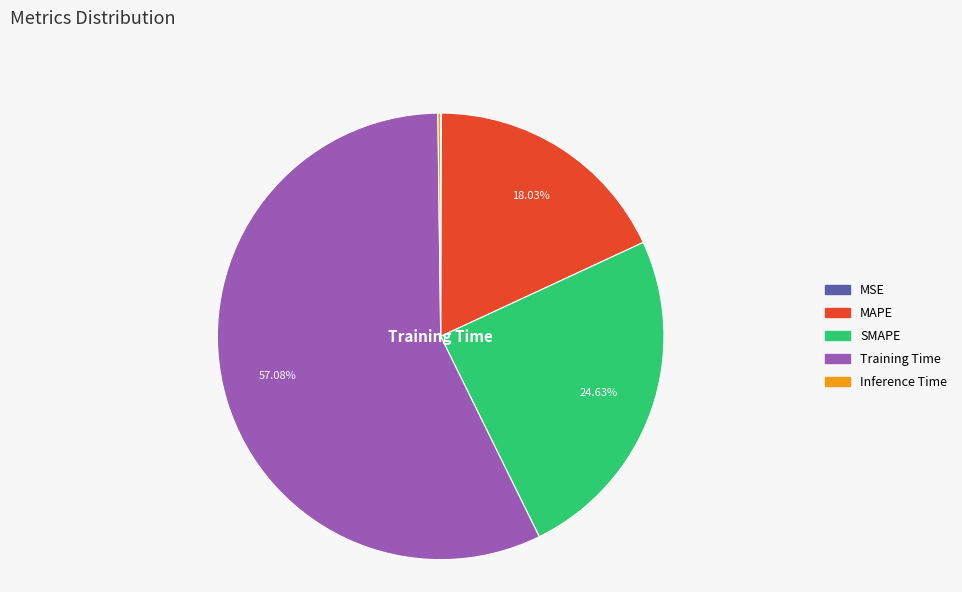

Is the sum of SMAPE and MAPE greater than half?

No